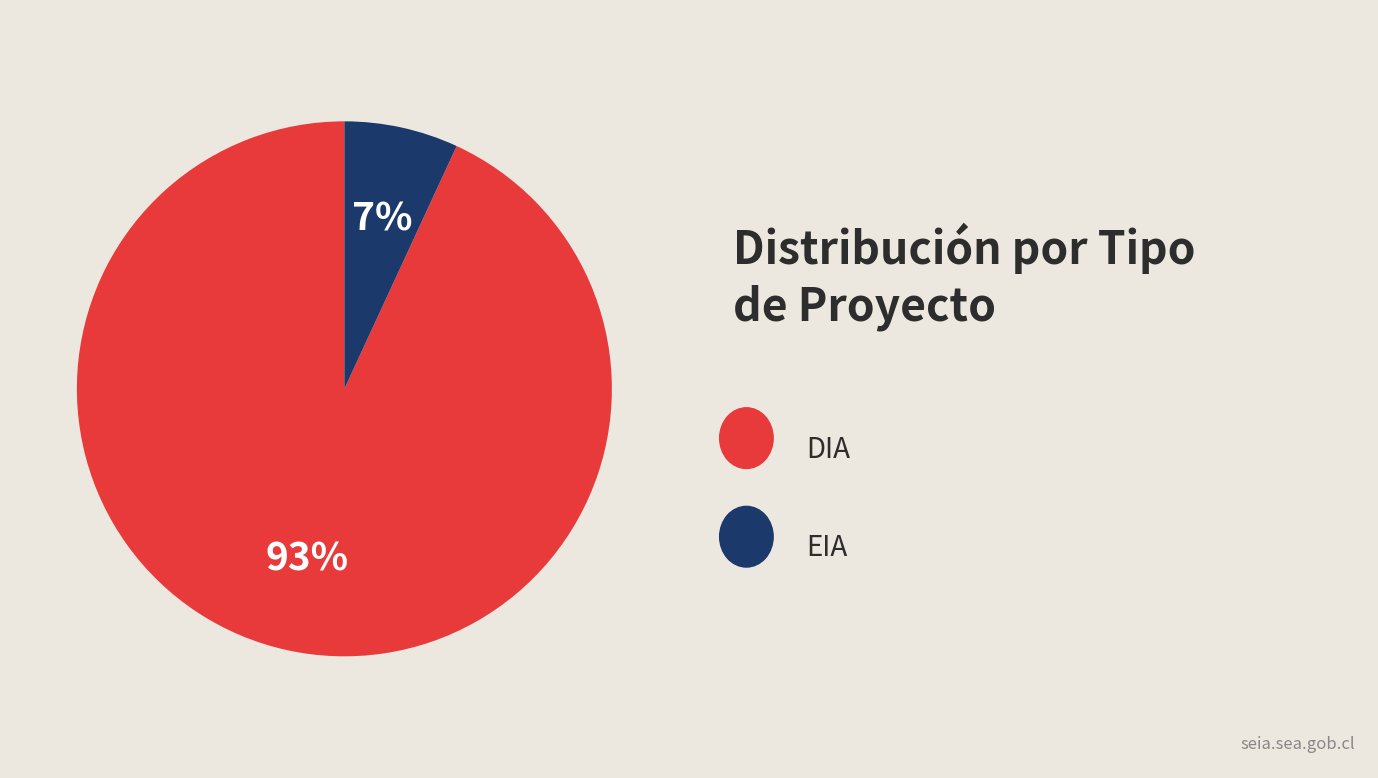

To the nearest percent, what is the difference between the largest and smallest slice percentages?

86%